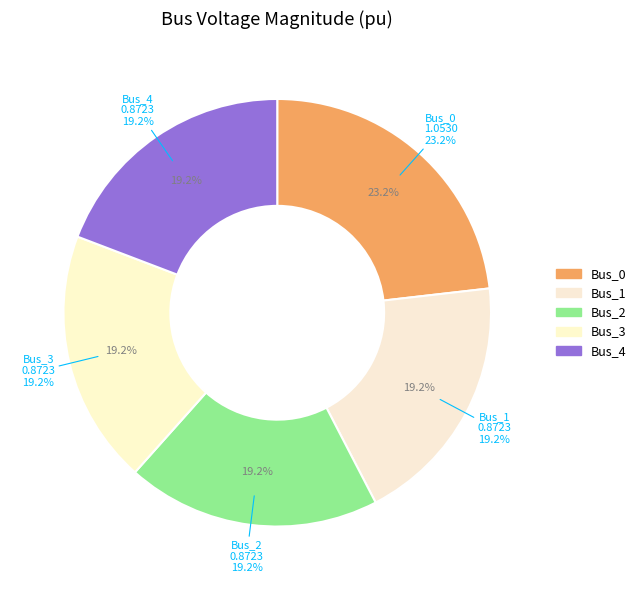

Is there any slice that represents more than half of the pie?

No